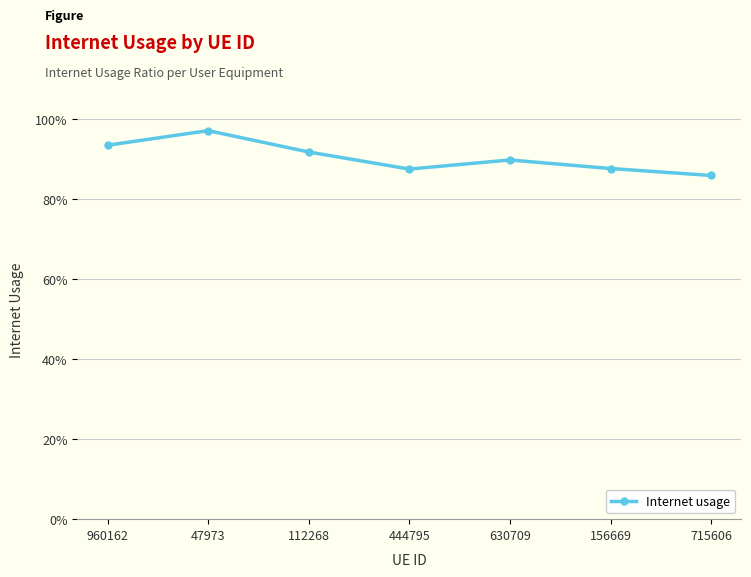

At which label is the value closest to 0?

715606